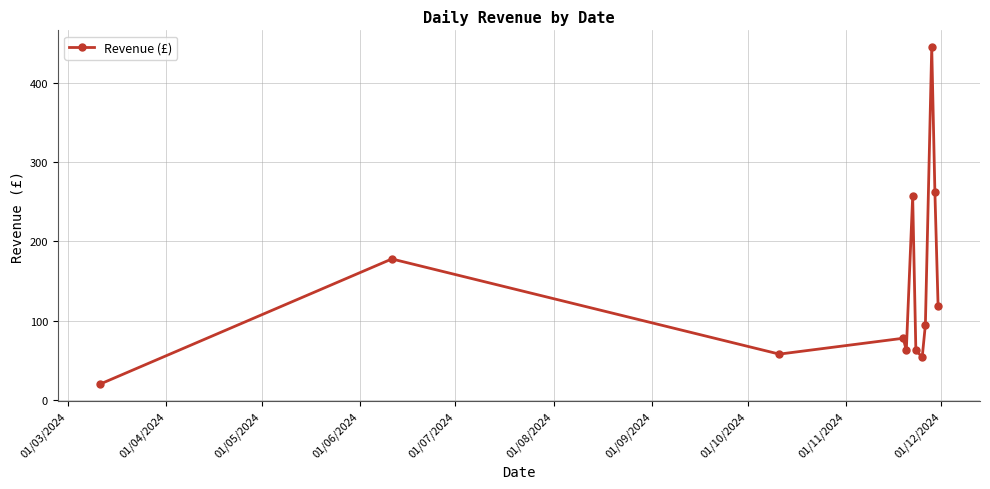

Reading left to right, transcribe all the data shown in this chart.

20	178	58	78	63	257	63	54	95	445	262	119